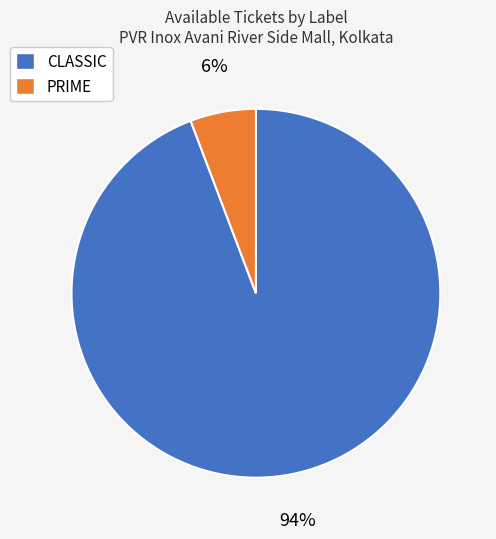

What is the largest slice in the pie chart?

CLASSIC